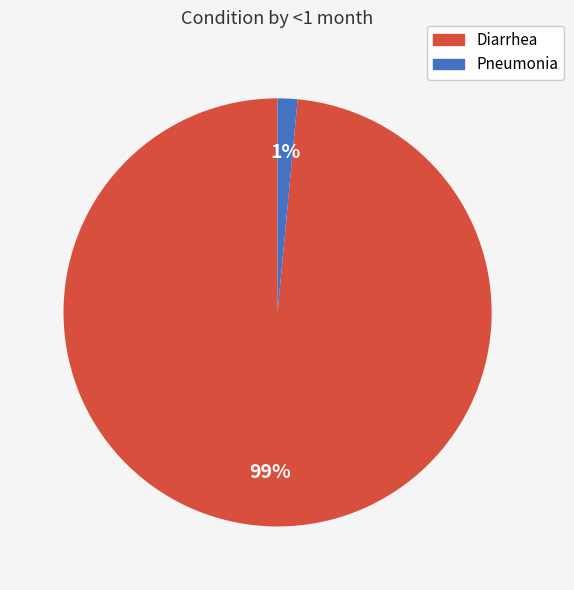

Combined, do Pneumonia and Diarrhea account for over 50%?

Yes